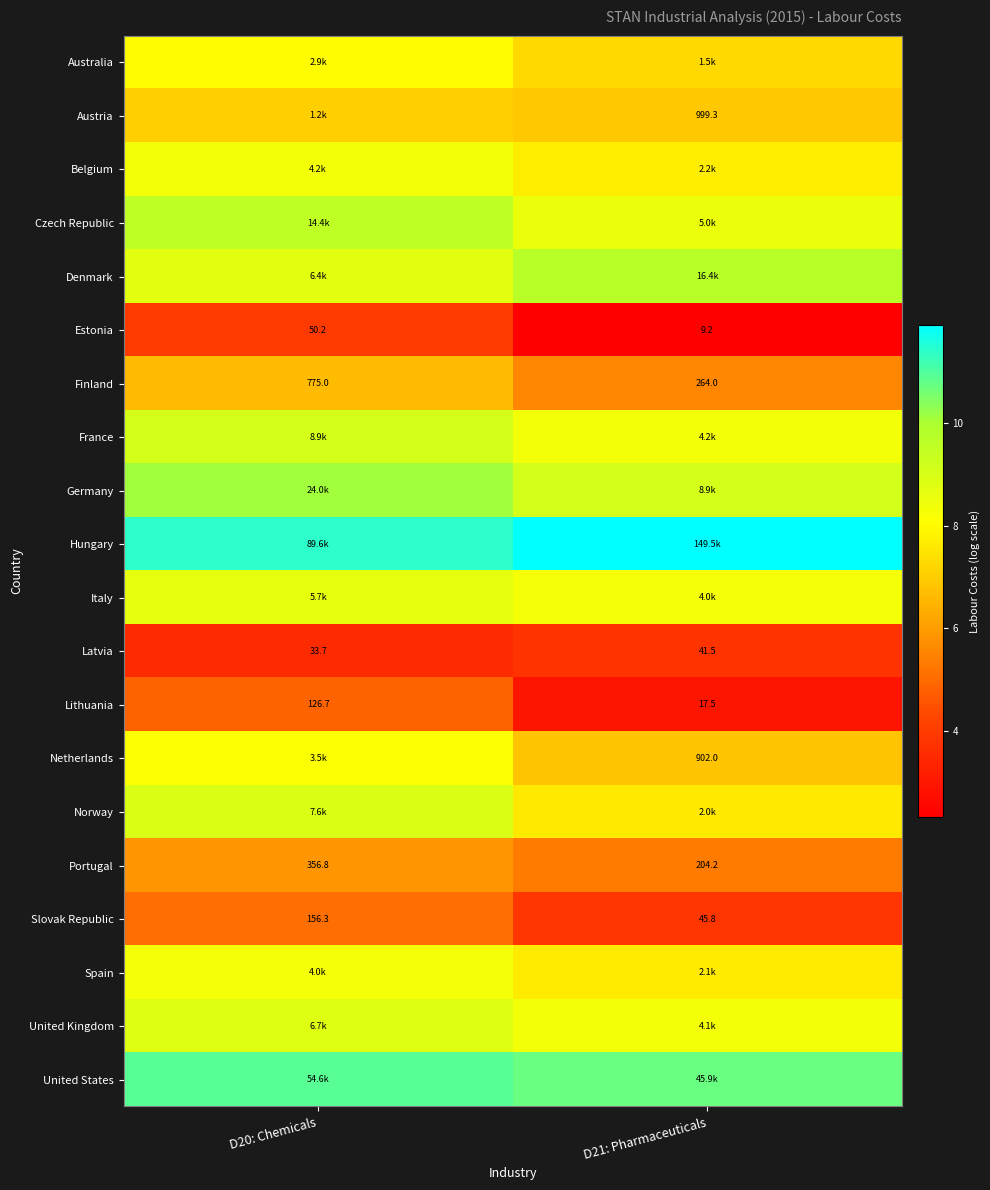

How many data points in Latvia are above 41?

1